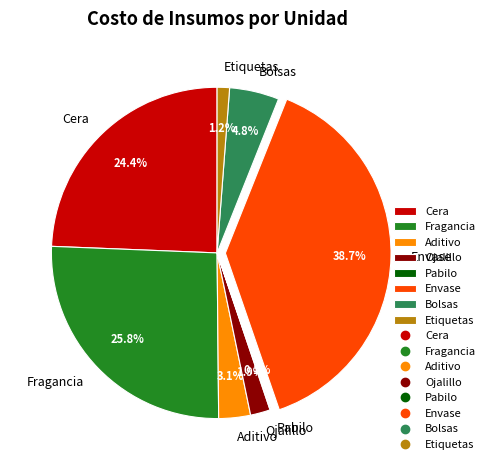

Which category has the biggest portion of the pie?

Envase